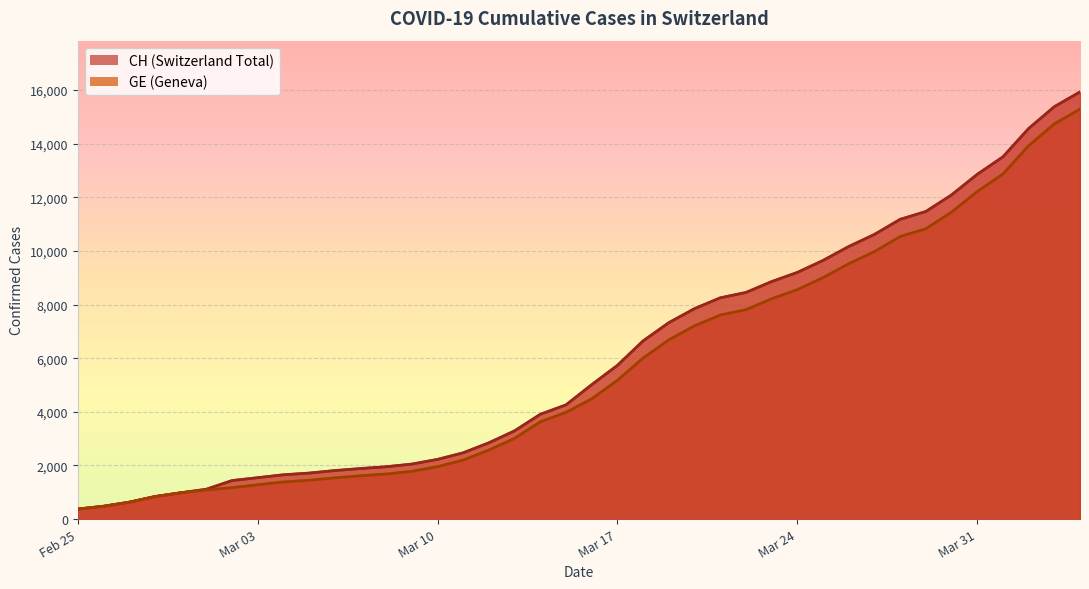

True or false: CH has a value of 1885 at 2020-03-07.

True